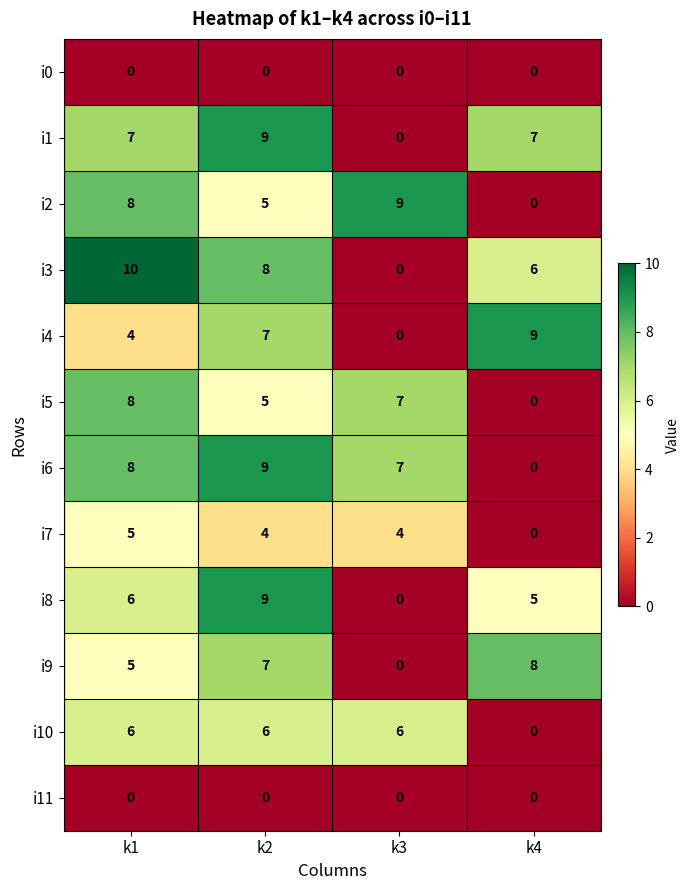

At which category is the sum across all series the highest?

k2